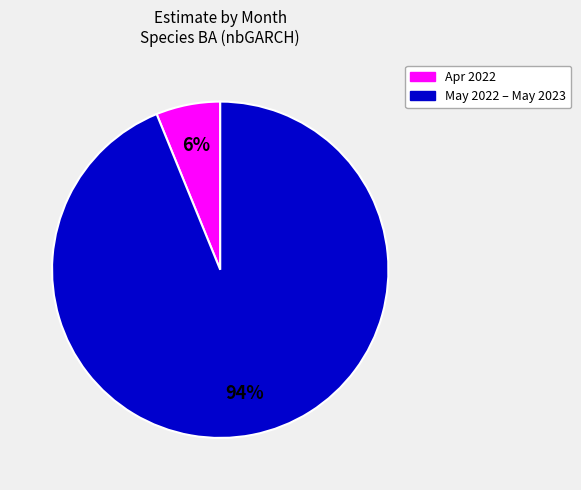

To the nearest percent, what is the difference between the largest and smallest slice percentages?

88%